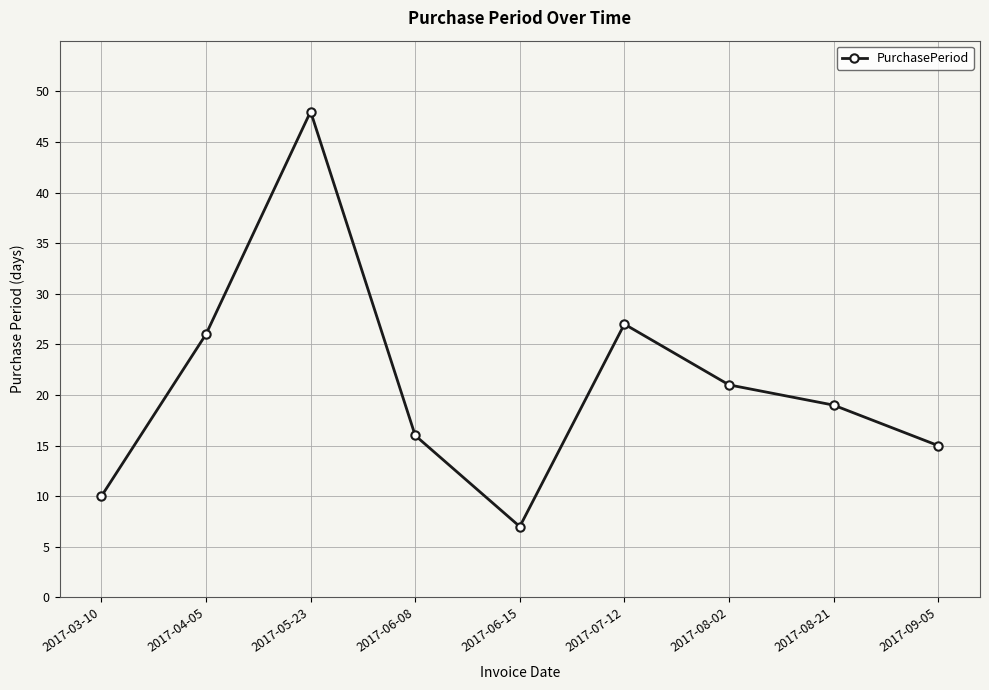

How many values are below 19?

4